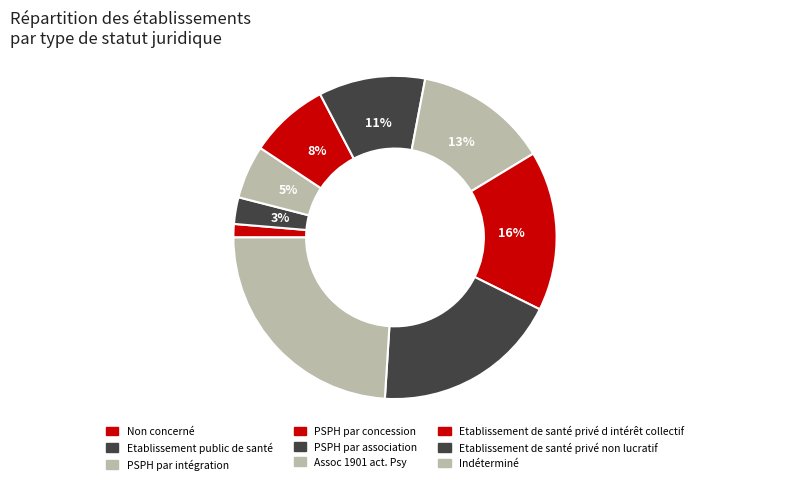

Do Etablissement public de santé and PSPH par concession together represent more than half of the pie?

No